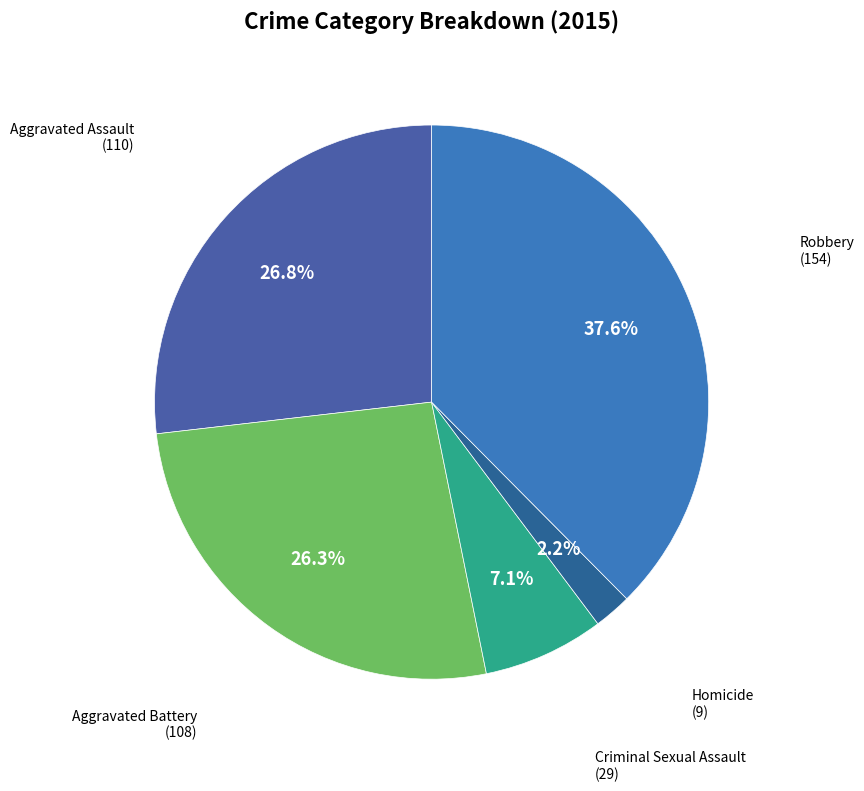

Rank the categories by value from highest to lowest.

Robbery, Aggravated Assault, Aggravated Battery, Criminal Sexual Assault, Homicide